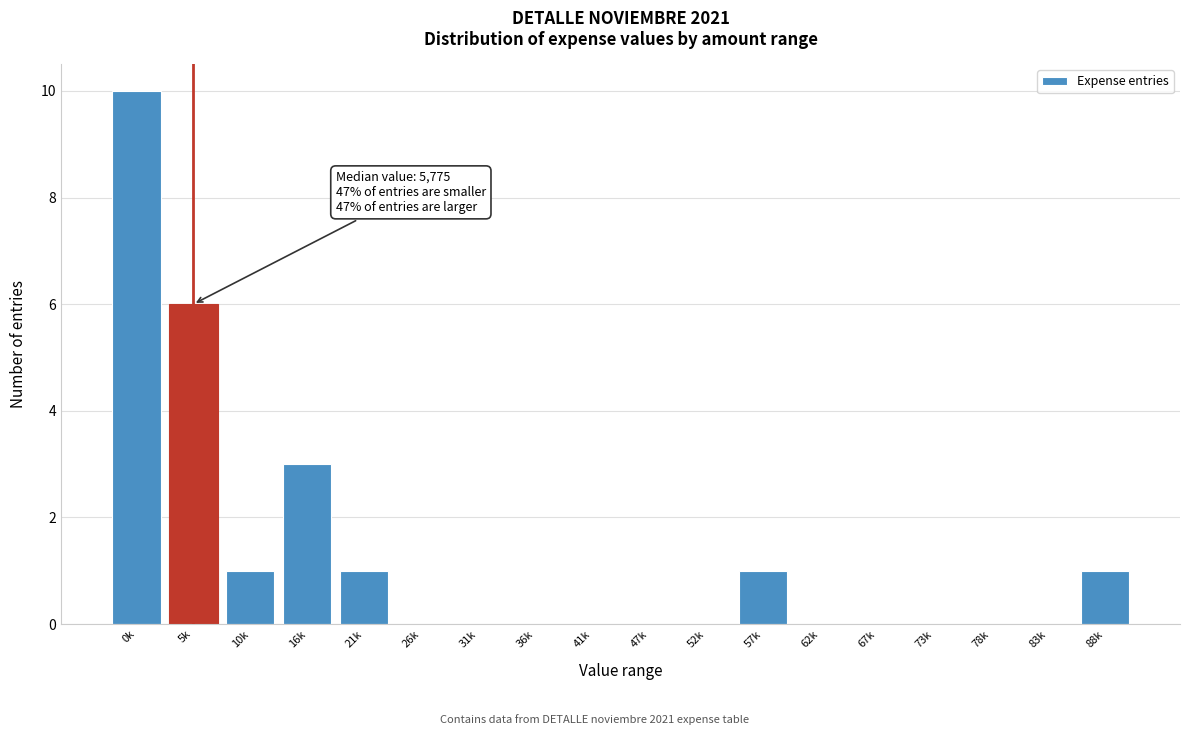

Reading left to right, list all the values displayed in this chart.

0k=10	5k=6	10k=1	16k=3	21k=1	26k=0	31k=0	36k=0	41k=0	47k=0	52k=0	57k=1	62k=0	67k=0	73k=0	78k=0	83k=0	88k=1